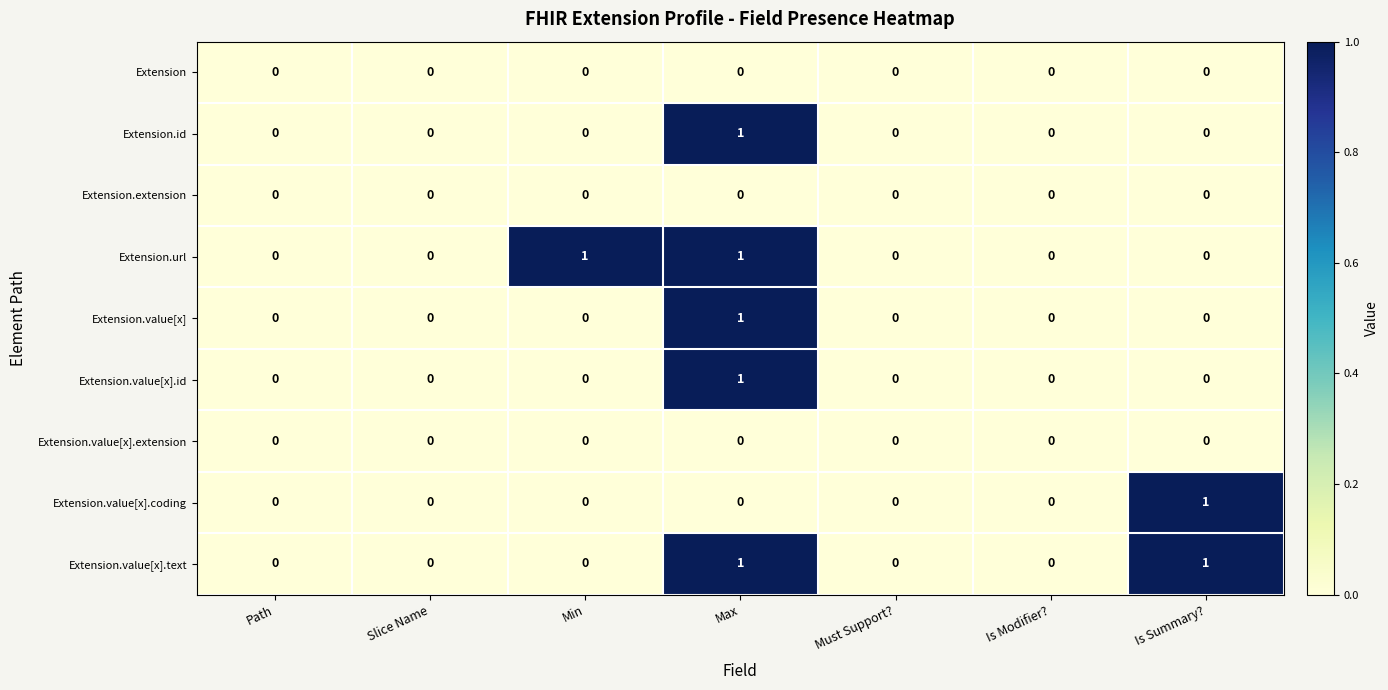

What is the greatest value displayed?

1